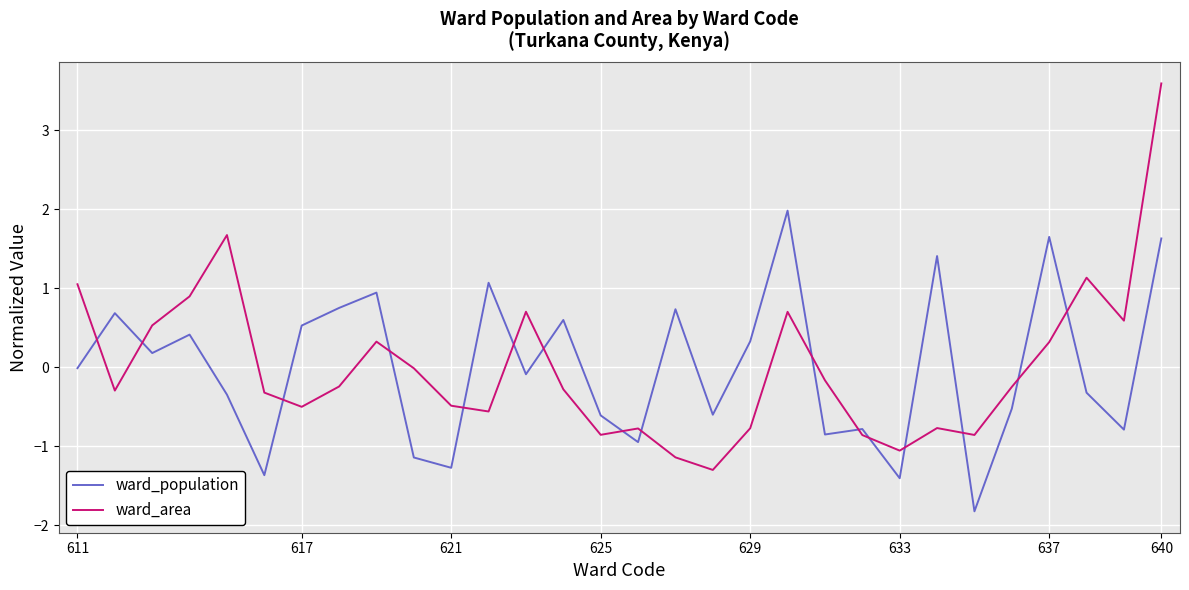

List the series in order of their peak value, highest first.

ward_area, ward_population